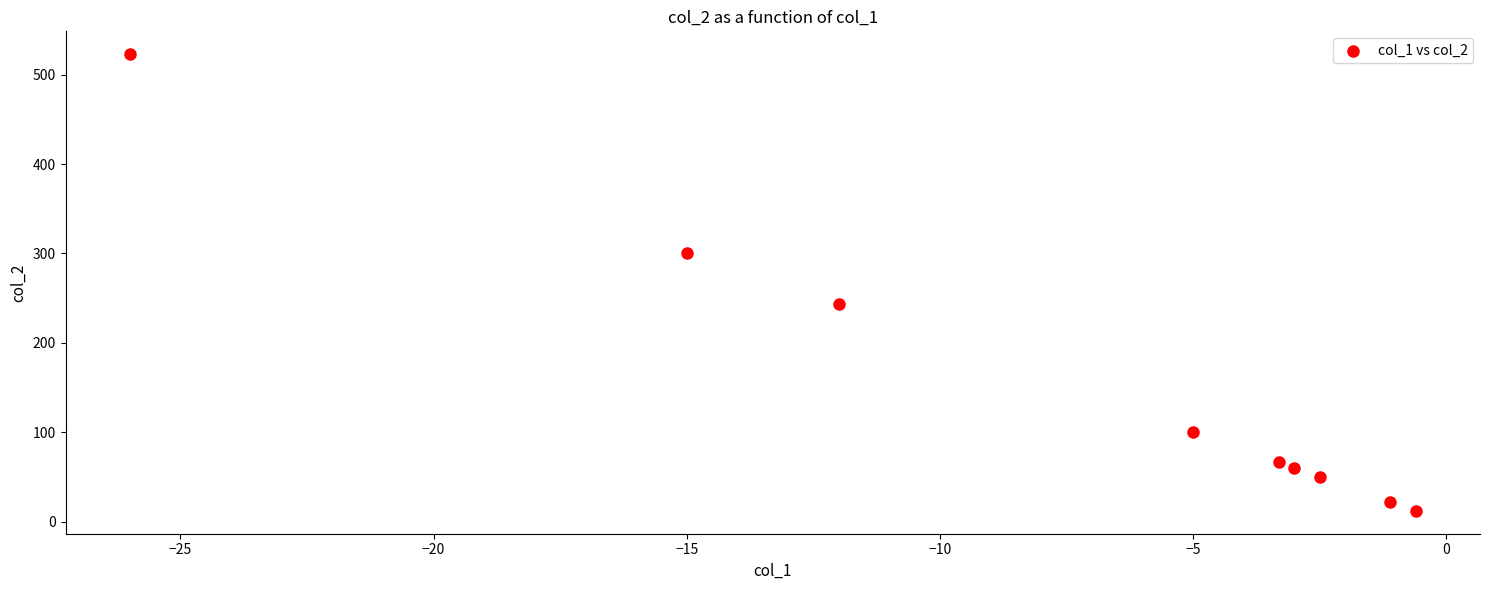

What Y value in the scatter plot is closest to 267?

243.0